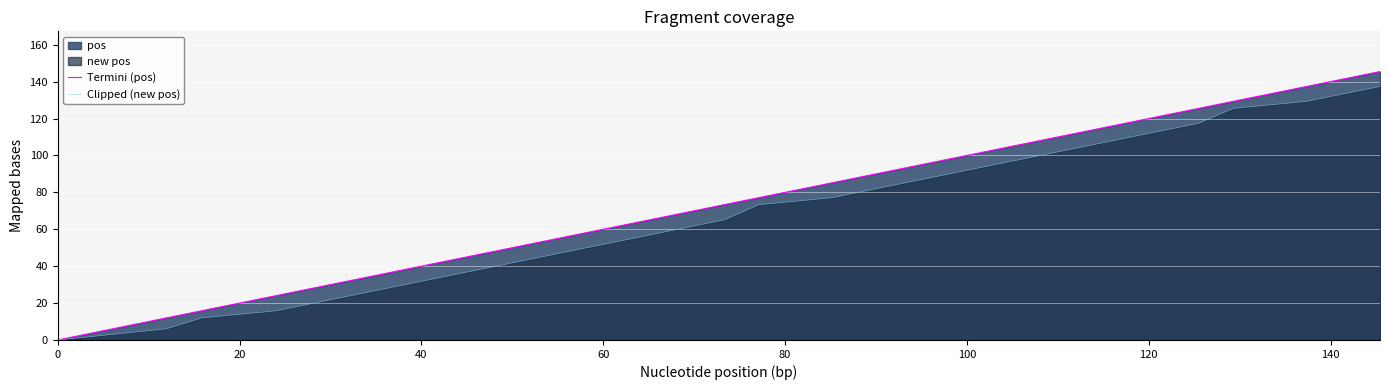

How many data points in Termini (pos) are above 77?

10